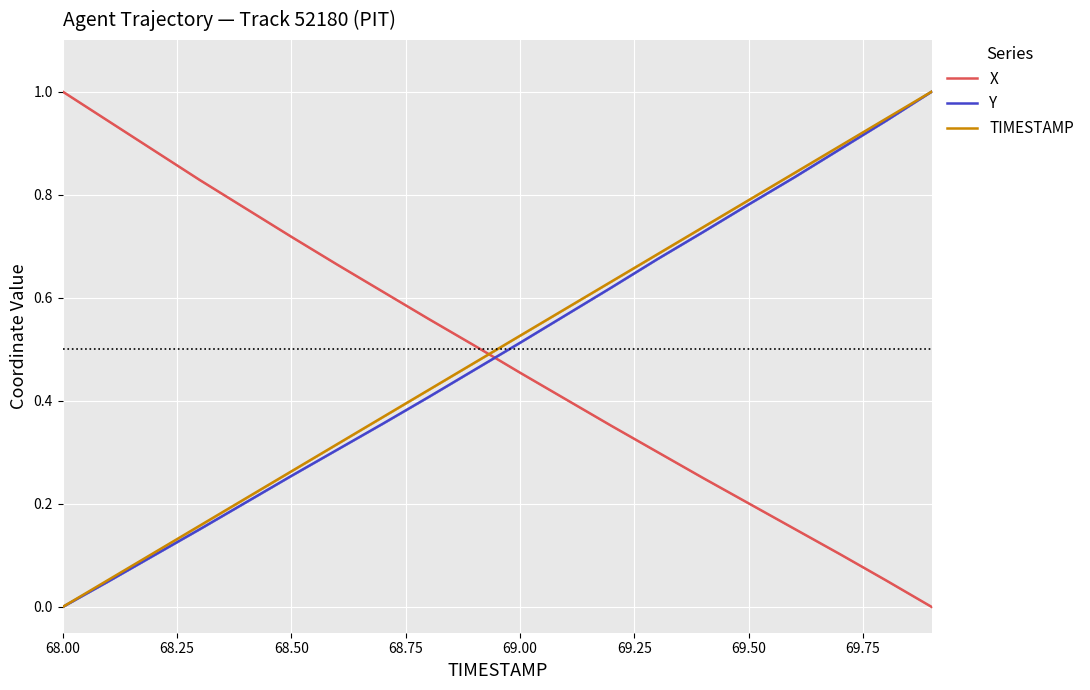

What is the average value of the TIMESTAMP series?

0.5